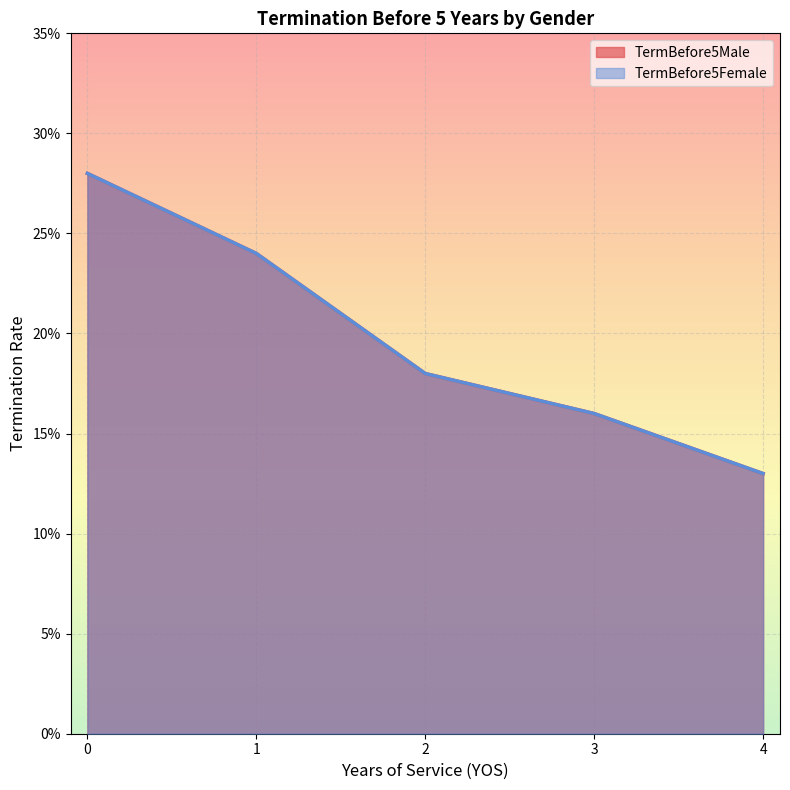

The TermBefore5Female series shows 0.2 at 2. True or false?

True